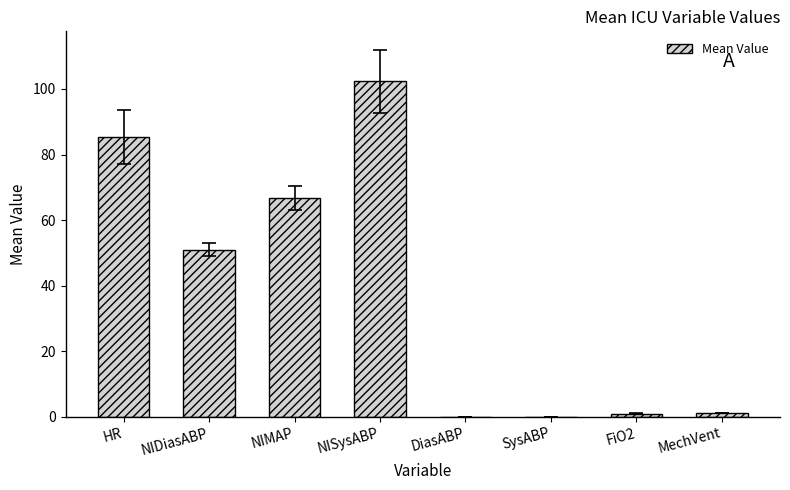

What is the greatest value displayed?

102.3